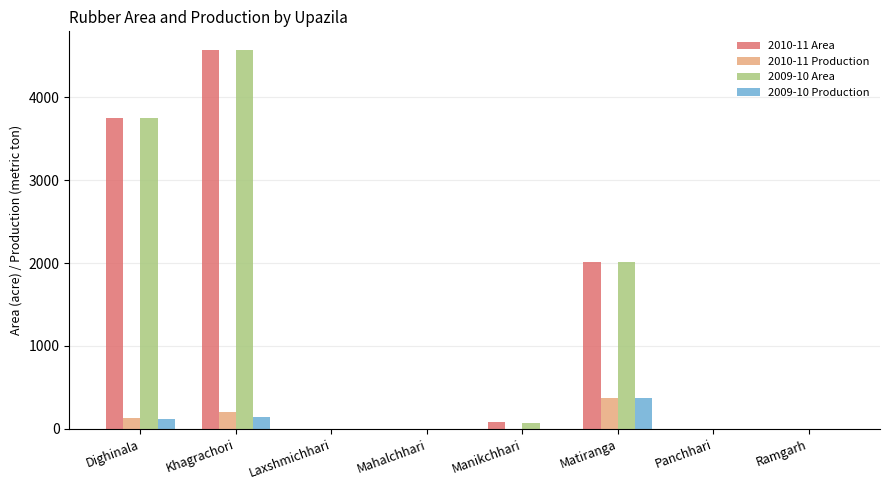

Between Dighinala and Manikchhari, which series saw the biggest shift?

2009-10 Area